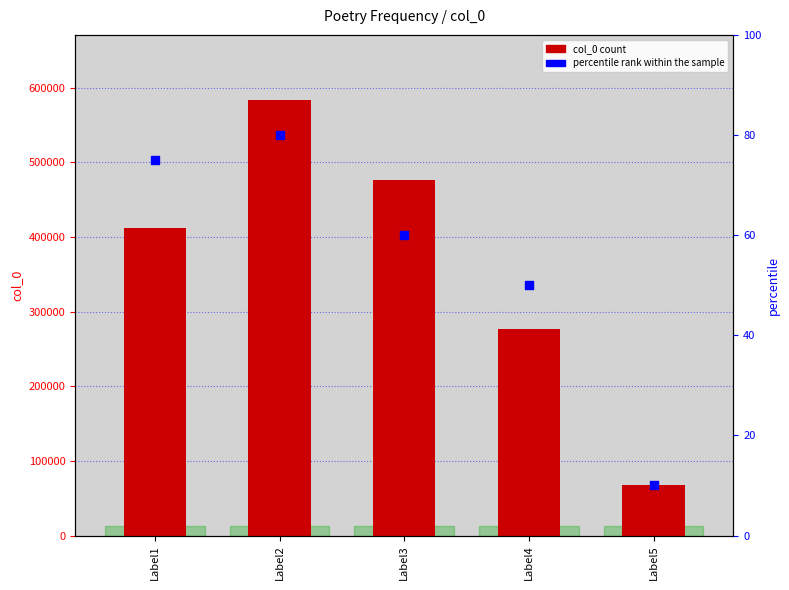

Is the value of col_0 at Label1 greater than the value of percentile rank within the sample at Label4?

Yes